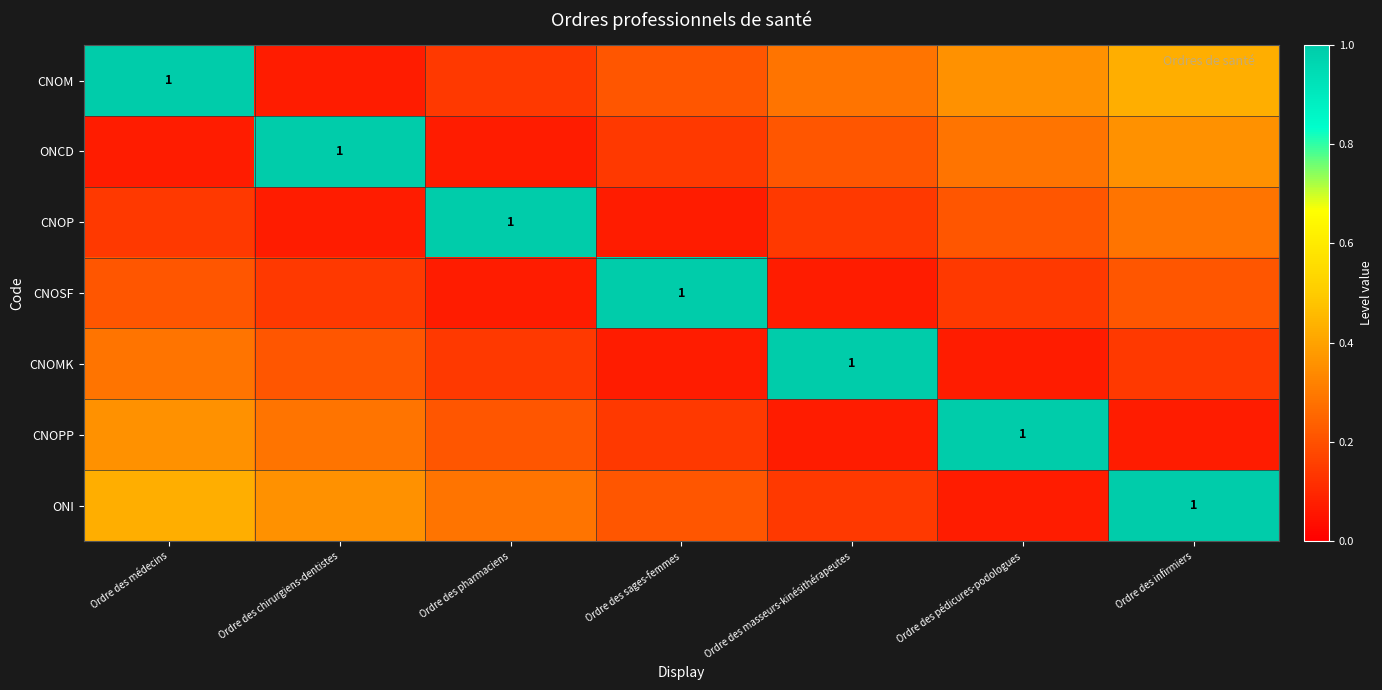

Which series has the largest range (max minus min)?

CNOM